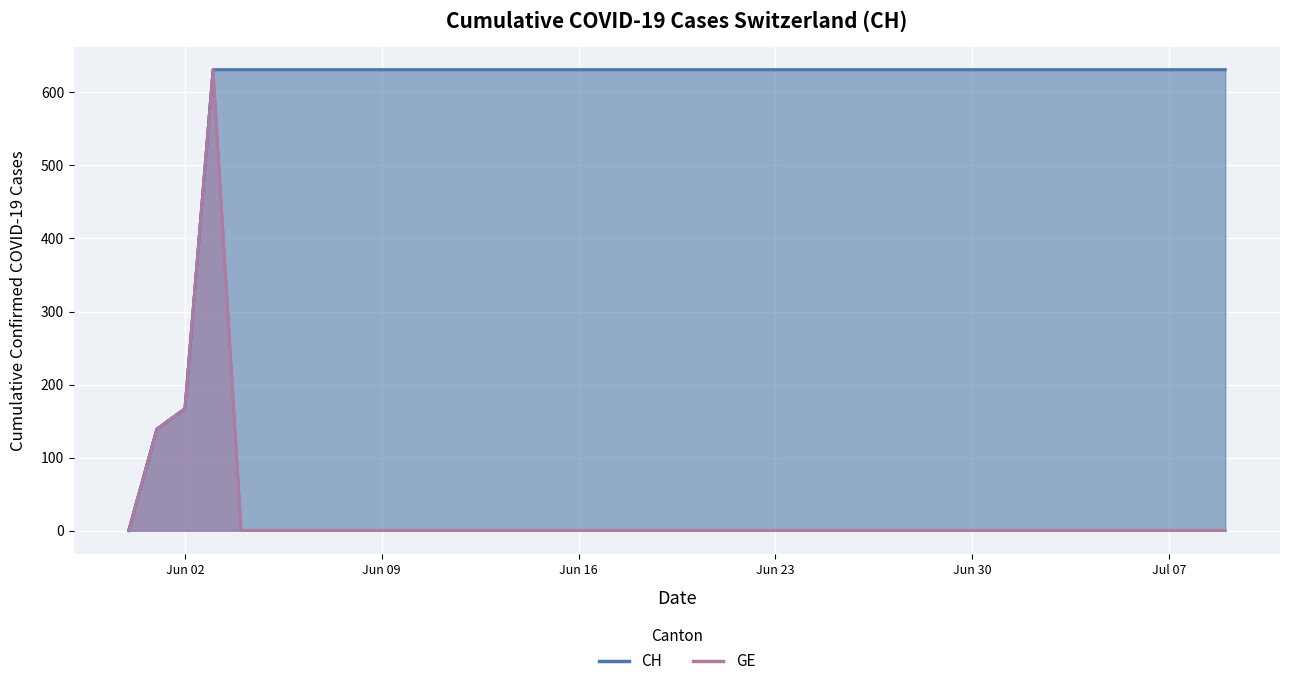

Which series has the largest total across all categories?

CH